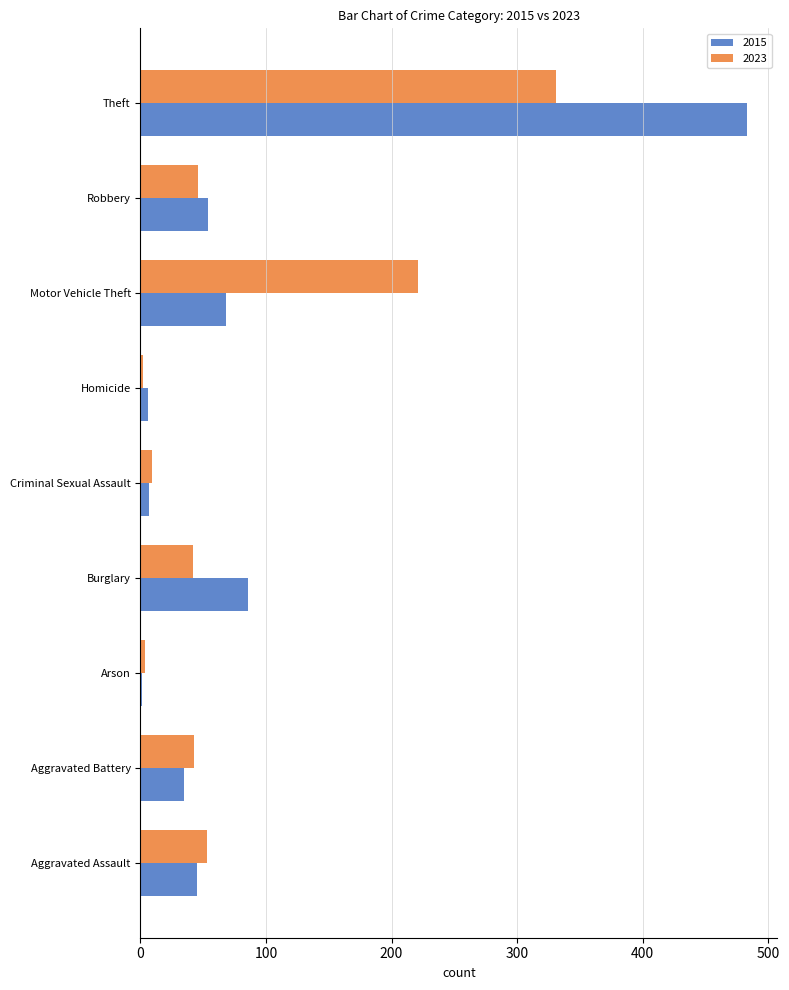

What is the difference between the 2023 values at Aggravated Battery and Aggravated Assault?

10